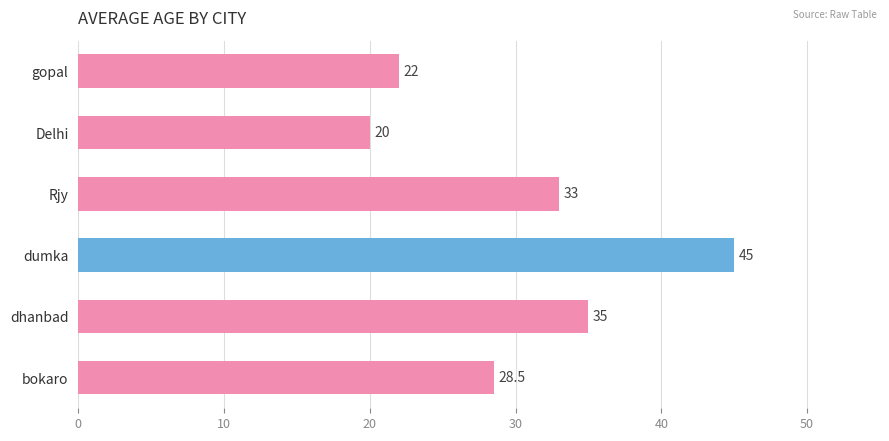

What is the change in value from dhanbad to Delhi?

-15.0